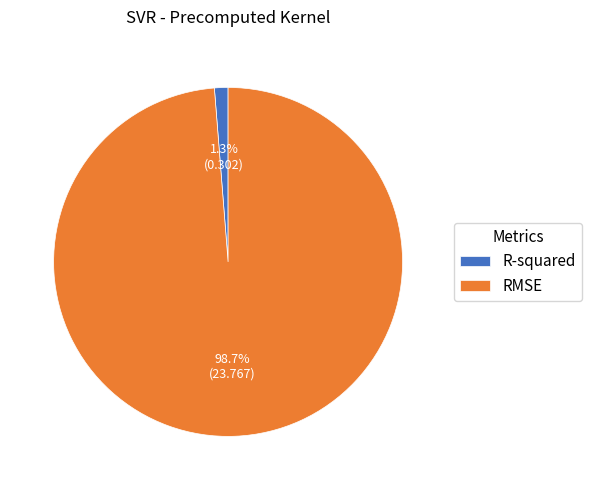

How much of the chart is everything except R-squared?

98.7%